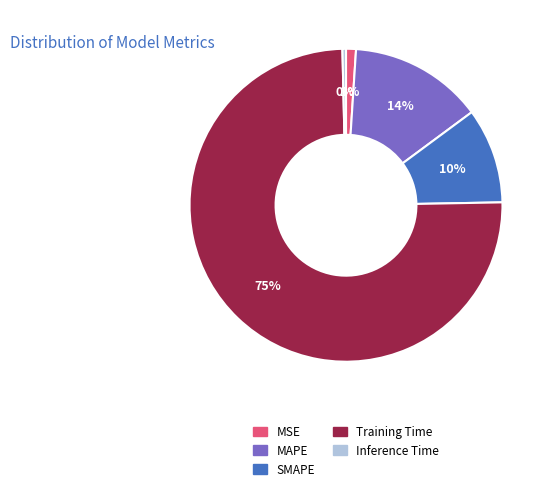

Which slice is the largest?

Training Time